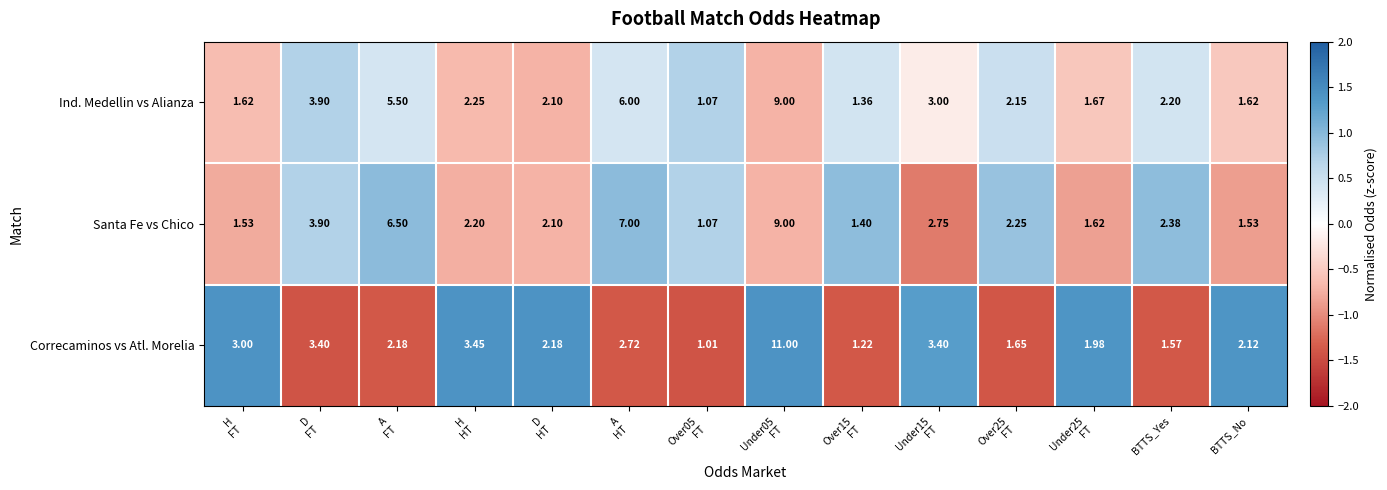

Which series has the widest spread of values?

Correcaminos vs Atl. Morelia